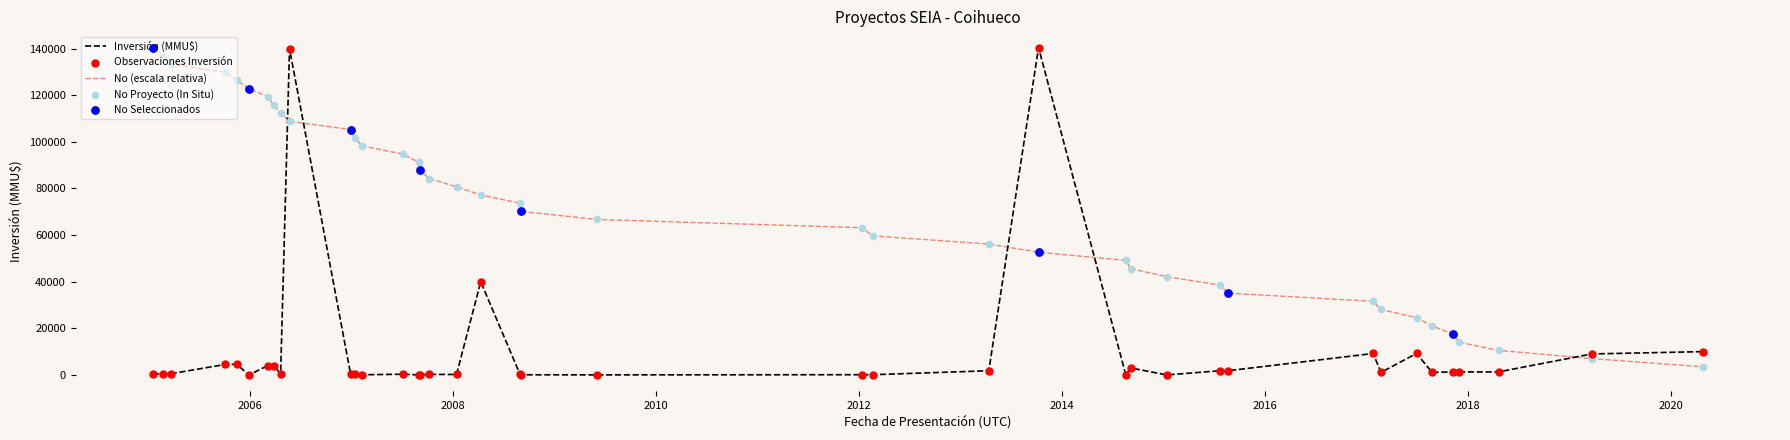

What is the difference between the maximum and minimum values in the Inversión (MMU$) series?

140400